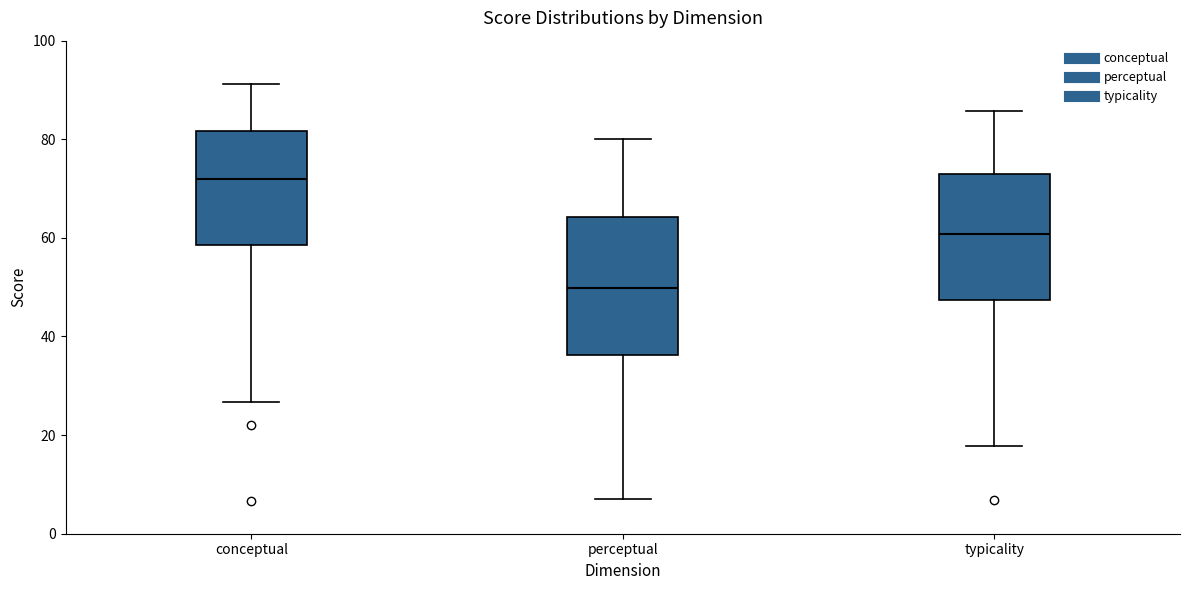

Comparing the boxes themselves (not the whiskers), which one is the tallest?

perceptual